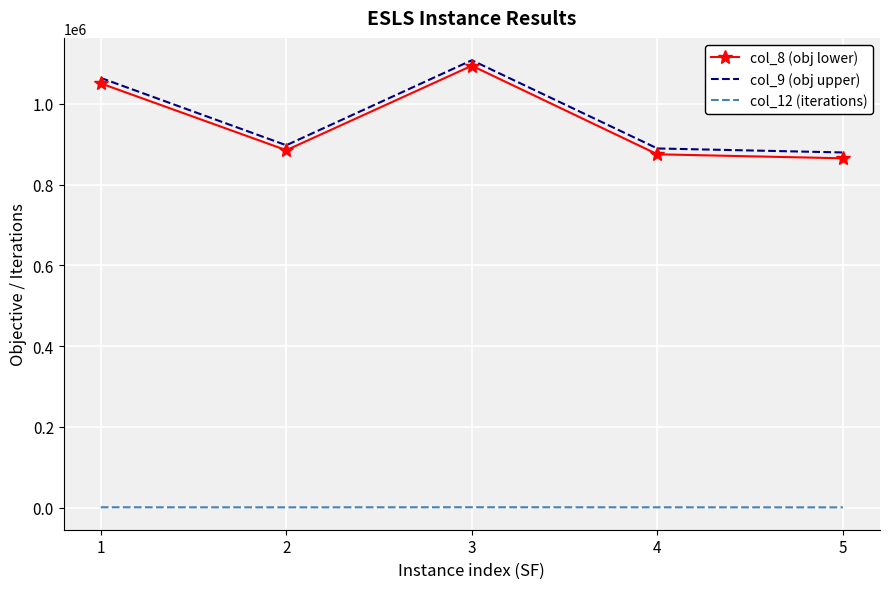

The value of col_9 (obj upper) at 4 is 450784.0. True or false?

False